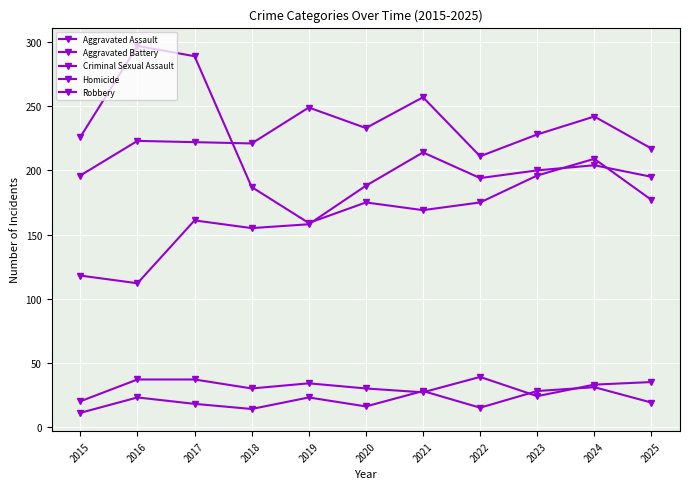

True or false: Robbery and Criminal Sexual Assault cross at least once.

False